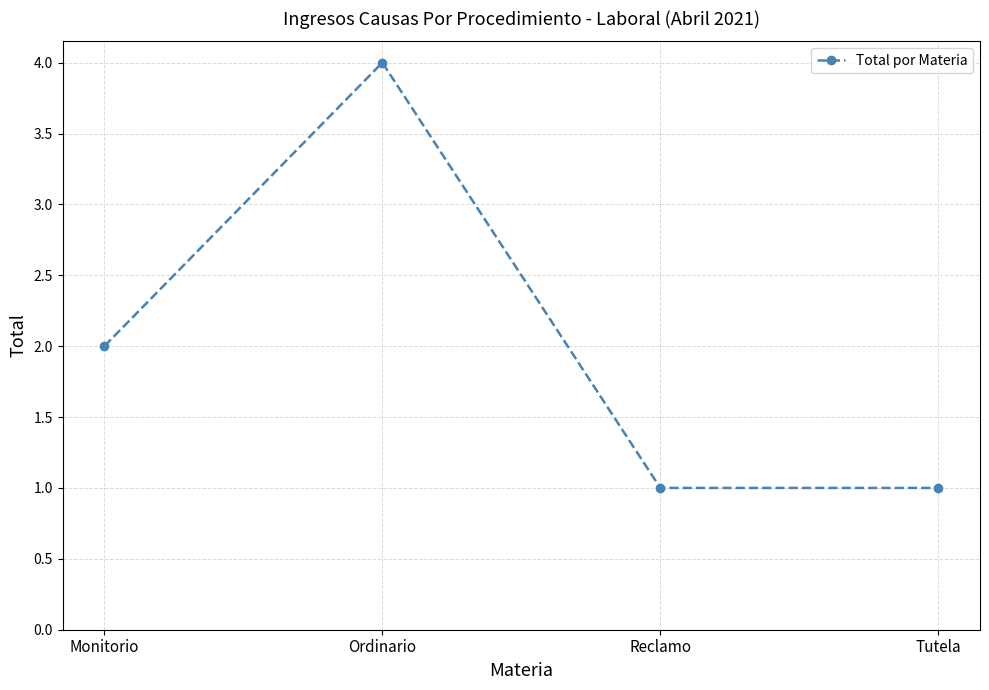

What is the sum of the values at Tutela and Ordinario?

5